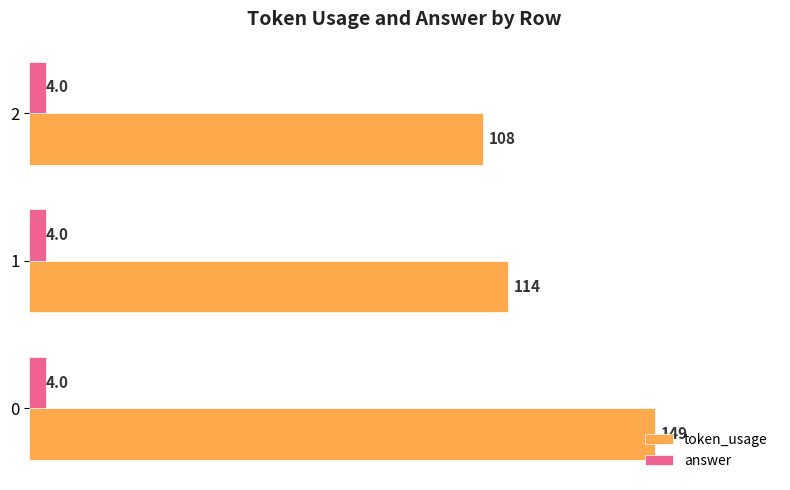

How many series are shown in this chart?

2